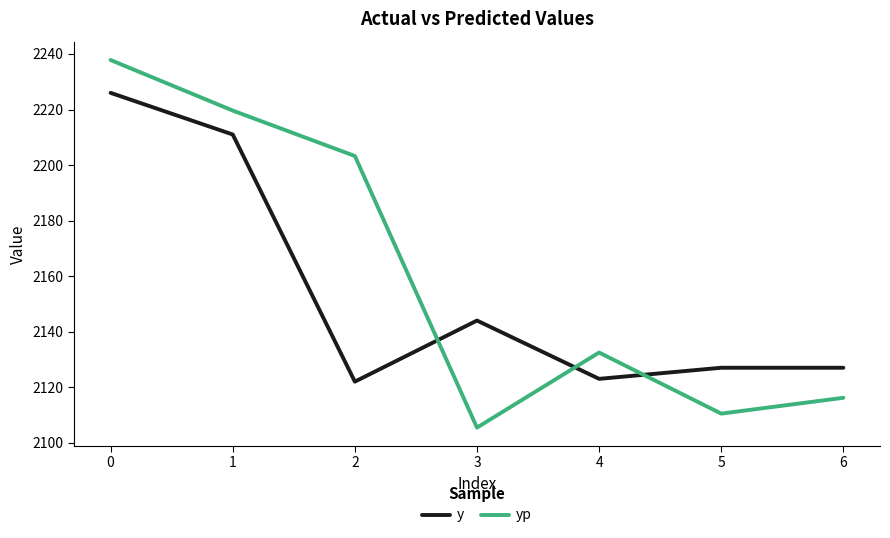

Where is yp nearest to the value 2171?

2